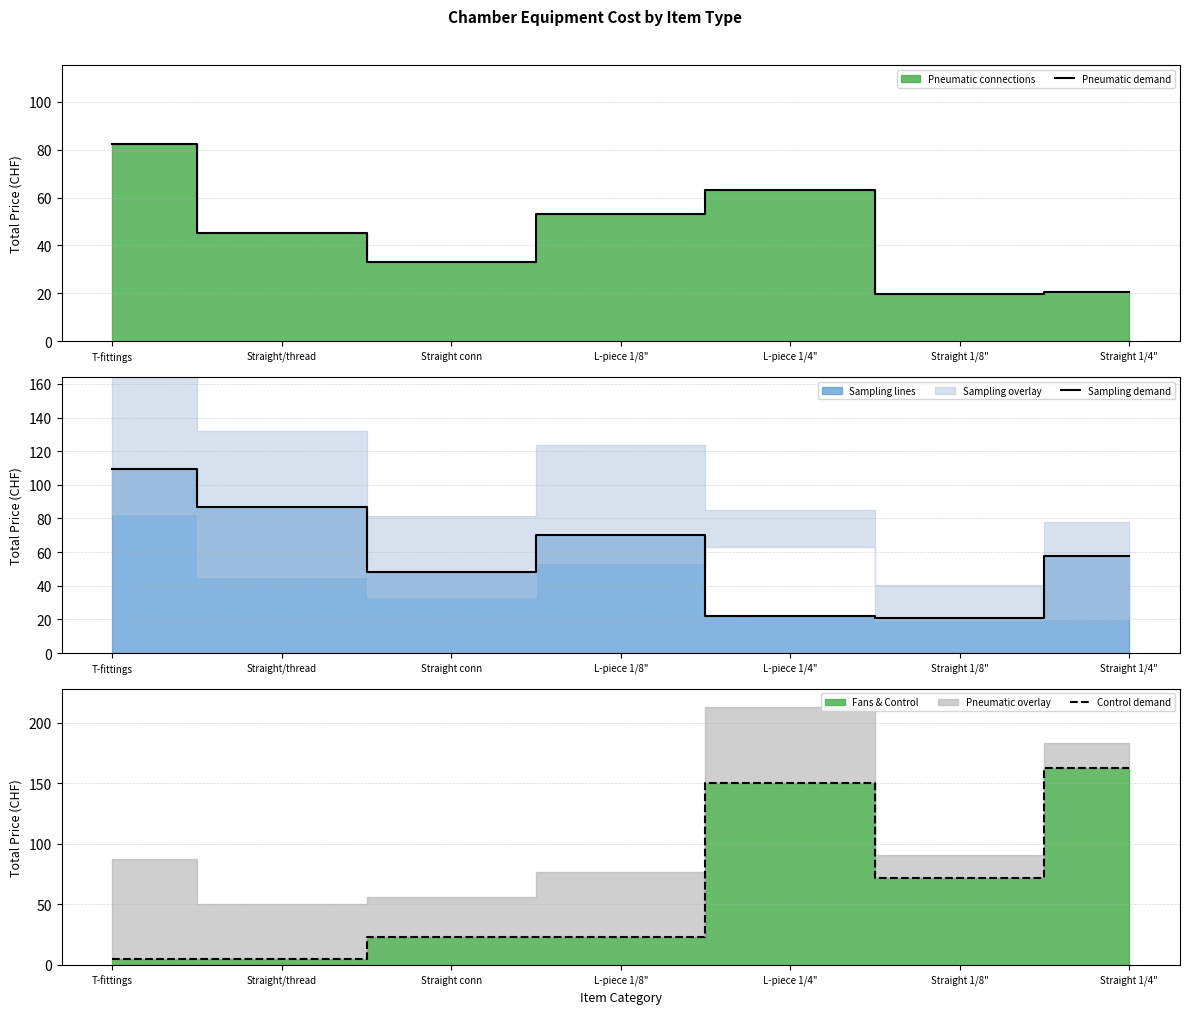

Which label corresponds to the largest value in the chart?

Straight 1/4"